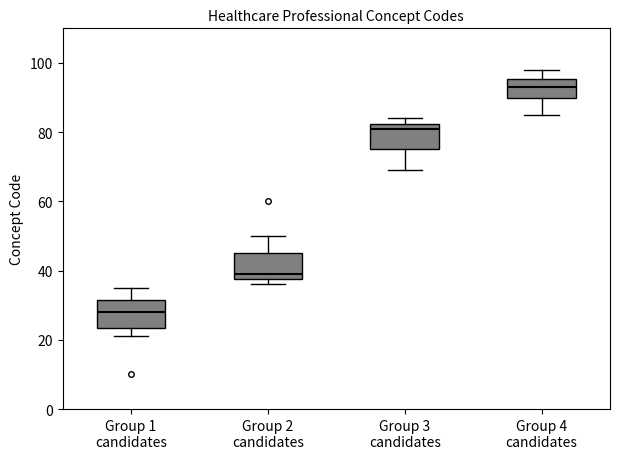

Which box has the highest median line?

Group 4 candidates